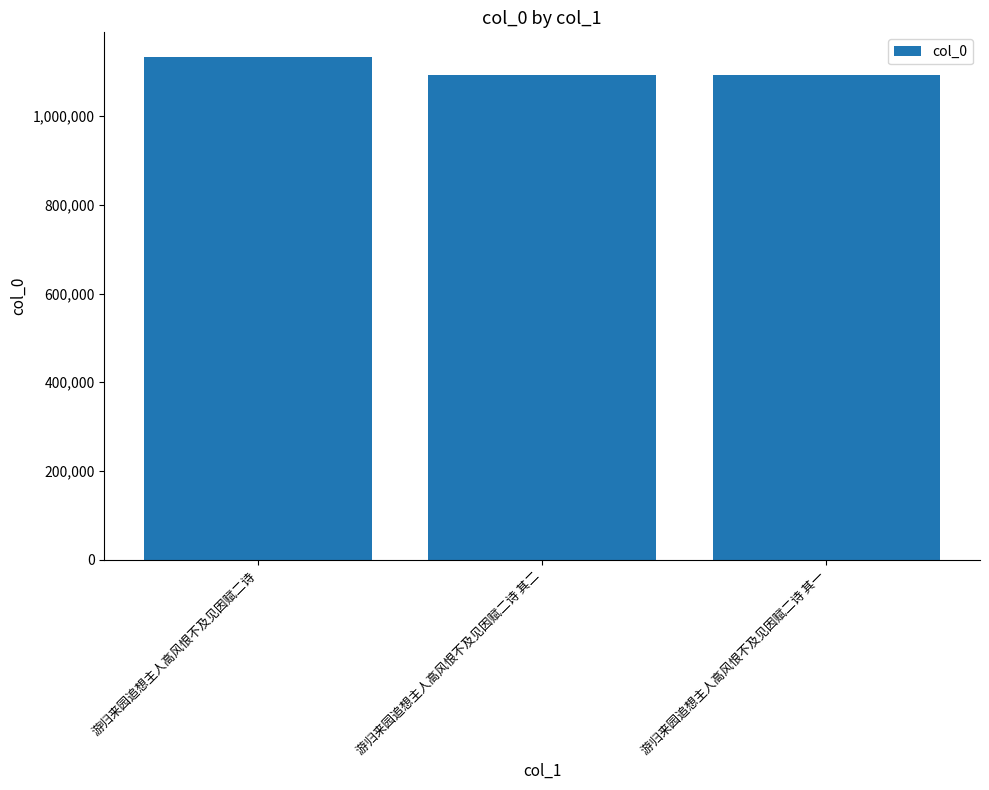

Where is the data nearest to the value 1112173?

游归来园追想主人高风恨不及见因赋二诗 其二